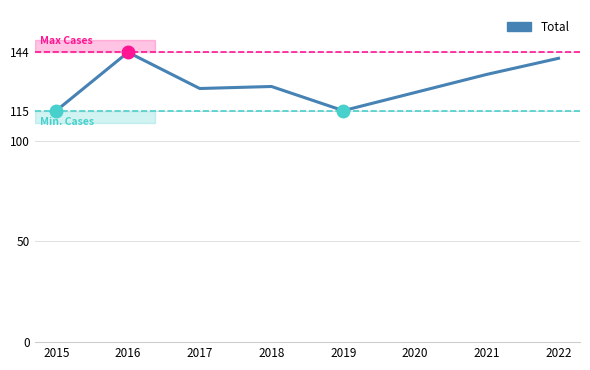

What is the minimum value shown in the chart?

115